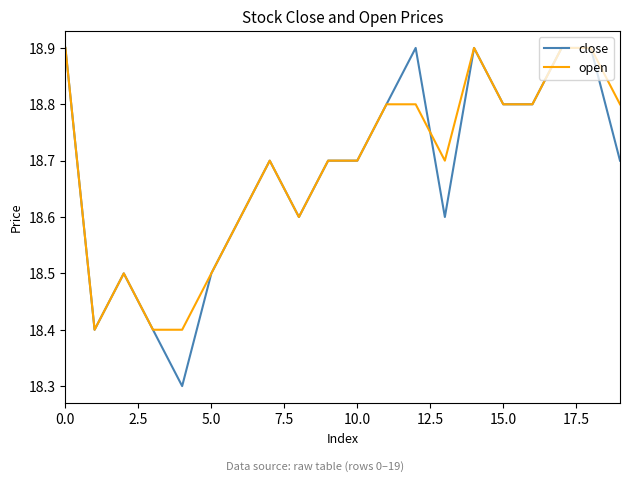

Which series ends up on top after the final intersection of open and close?

open